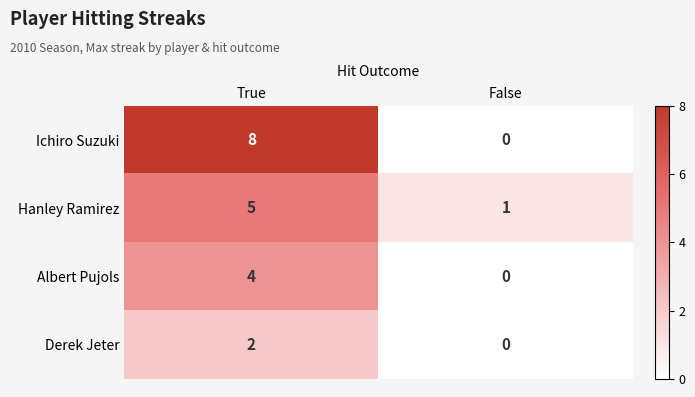

Which series has the largest total across all categories?

Ichiro Suzuki